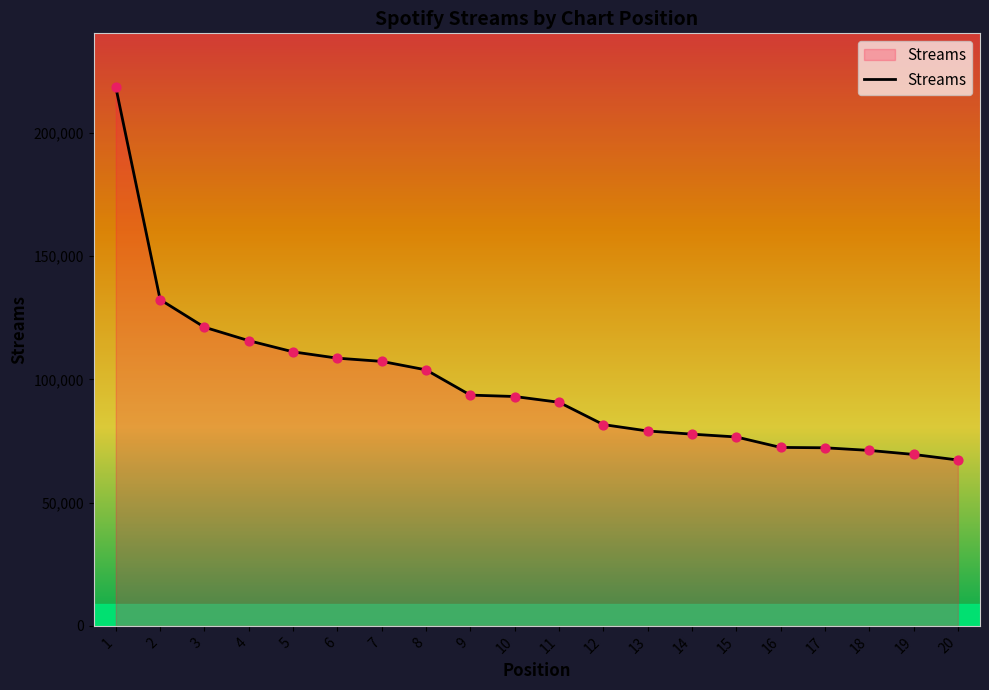

Approximately how many times larger is the value at 12 compared to 2?

0.6